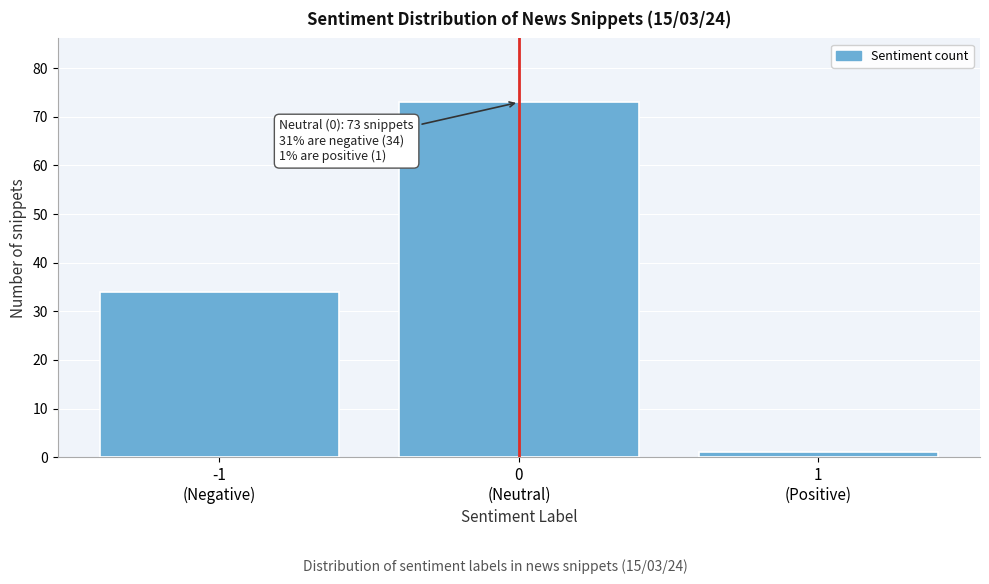

Reading left to right, list all the values displayed in this chart.

34	73	1